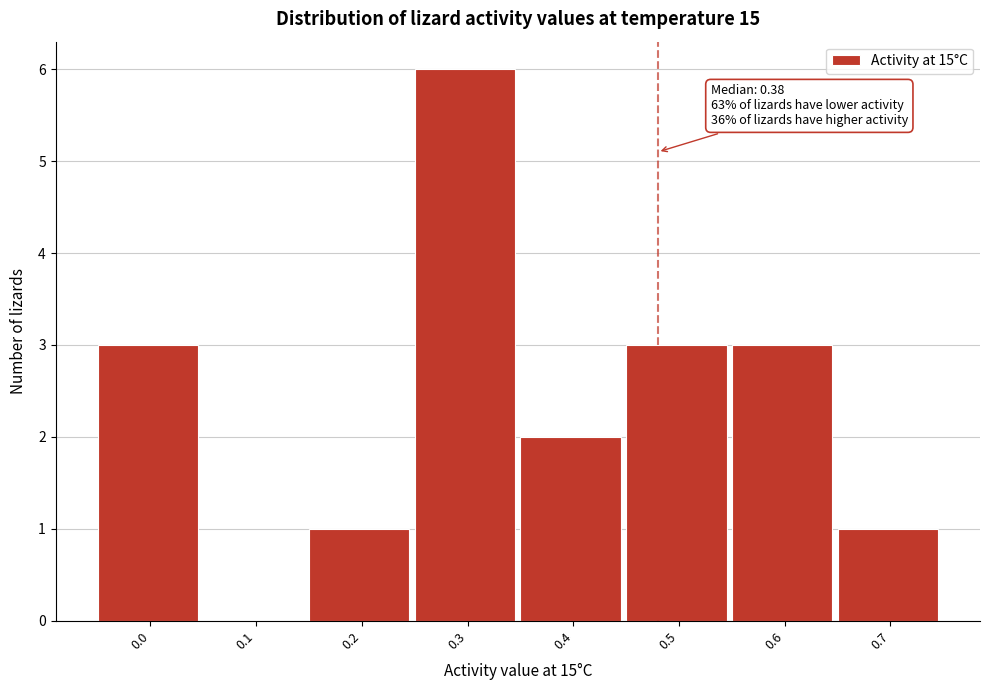

Reading left to right, list all the values displayed in this chart.

0.0=3	0.1=0	0.2=1	0.3=6	0.4=2	0.5=3	0.6=3	0.7=1